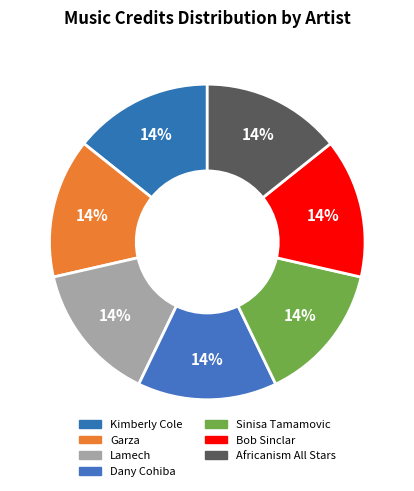

Do Africanism All Stars and Lamech together represent more than half of the pie?

No